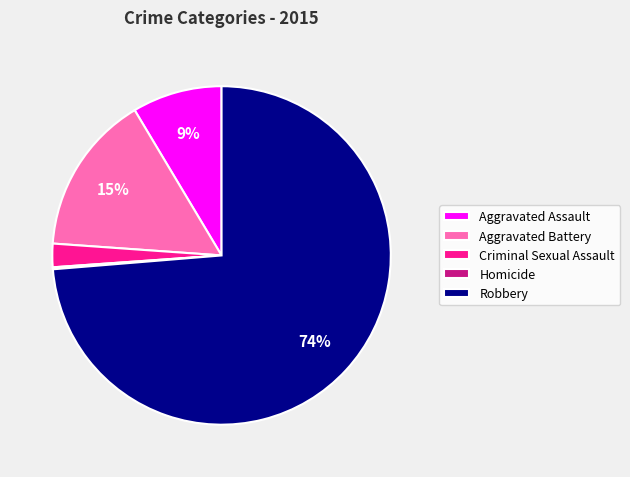

Between Robbery and Aggravated Battery, which is larger?

Robbery